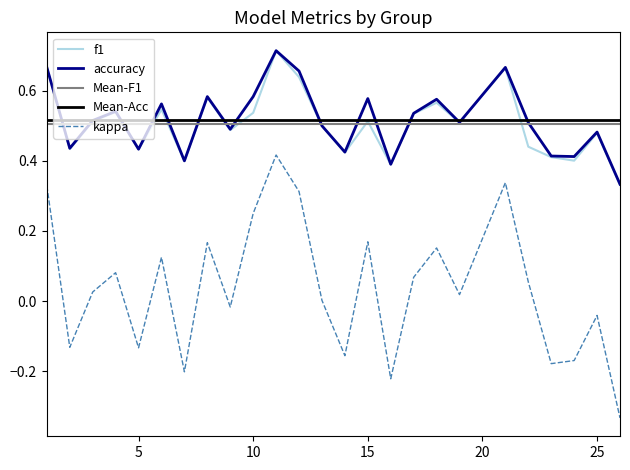

At which label is kappa closest to 0?

13